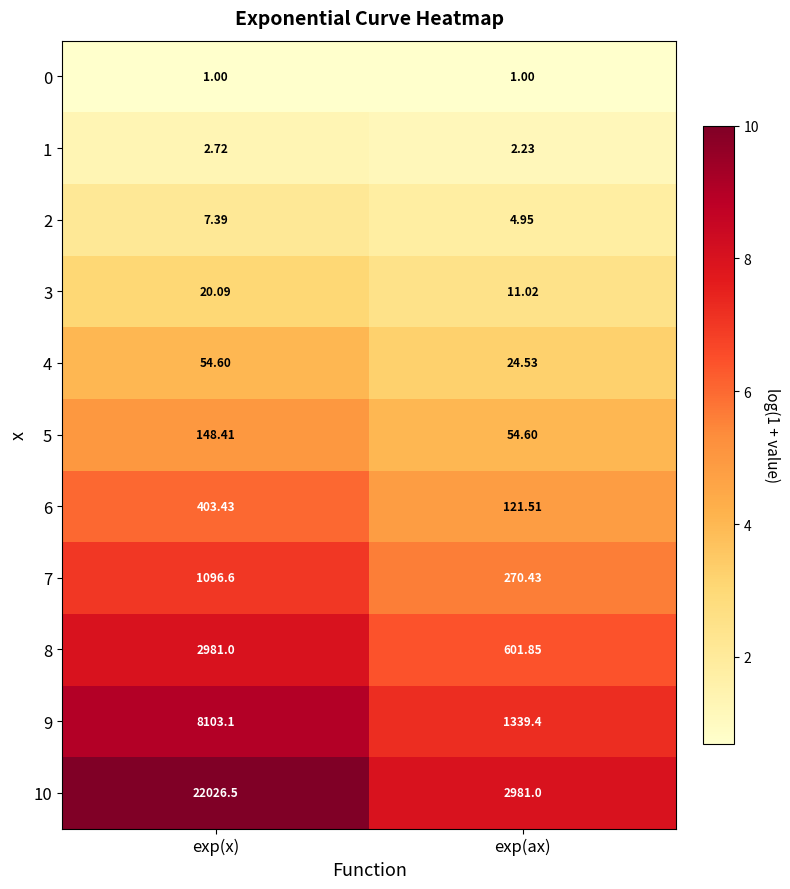

Between exp(x) and exp(ax), which series saw the biggest shift?

10